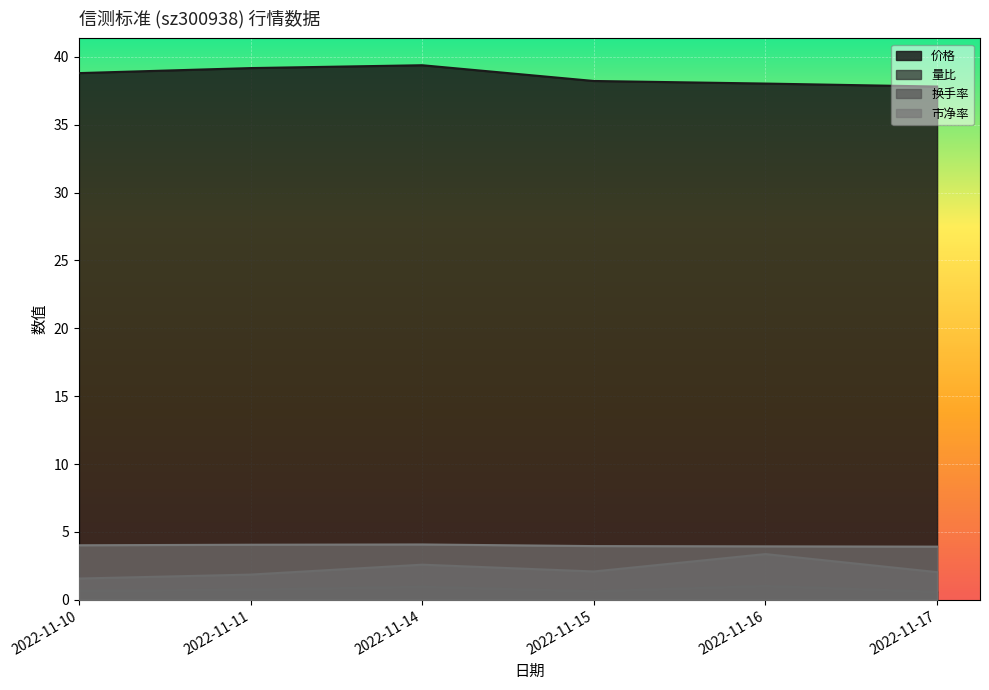

List the labels in order of 换手率 value, smallest first.

2022-11-10, 2022-11-11, 2022-11-17, 2022-11-15, 2022-11-14, 2022-11-16